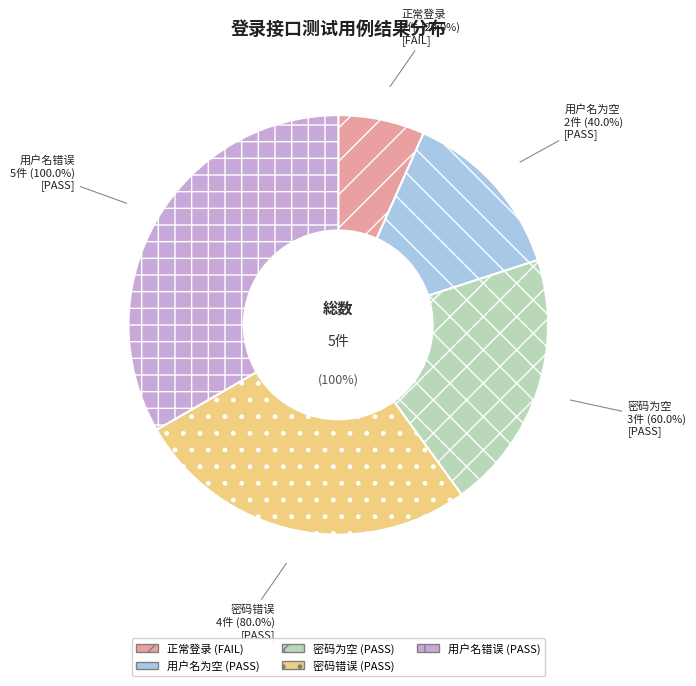

Is there a majority slice in this chart?

No